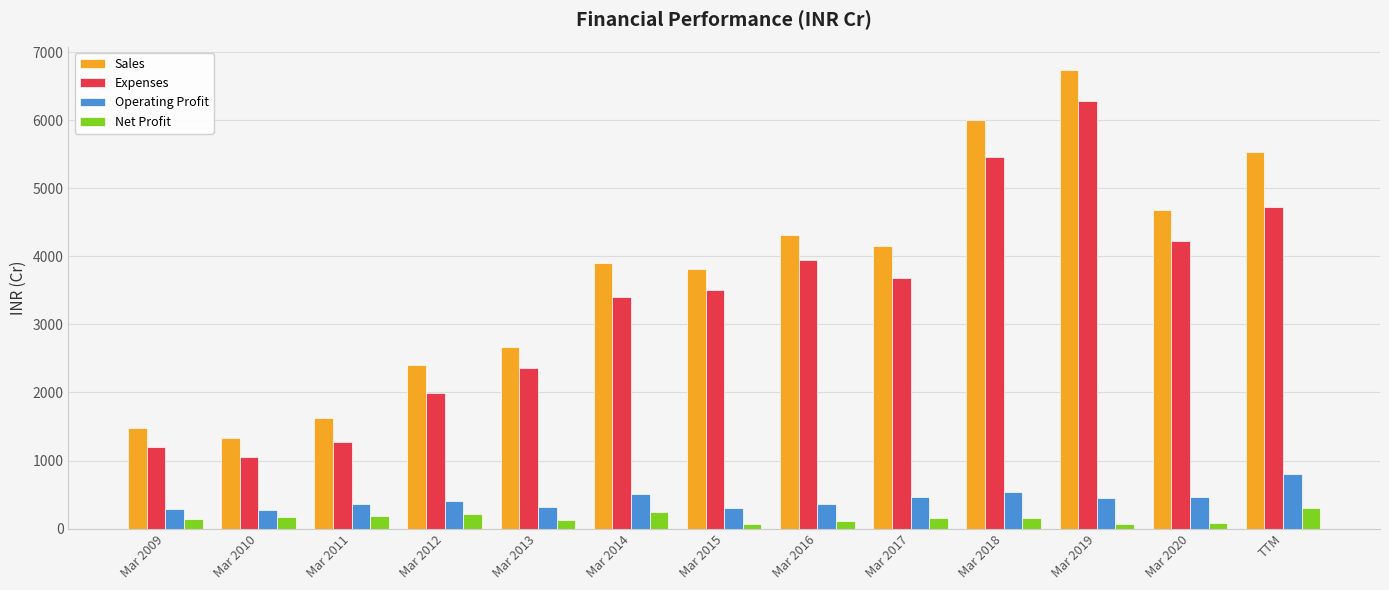

Are the bars horizontal?

No